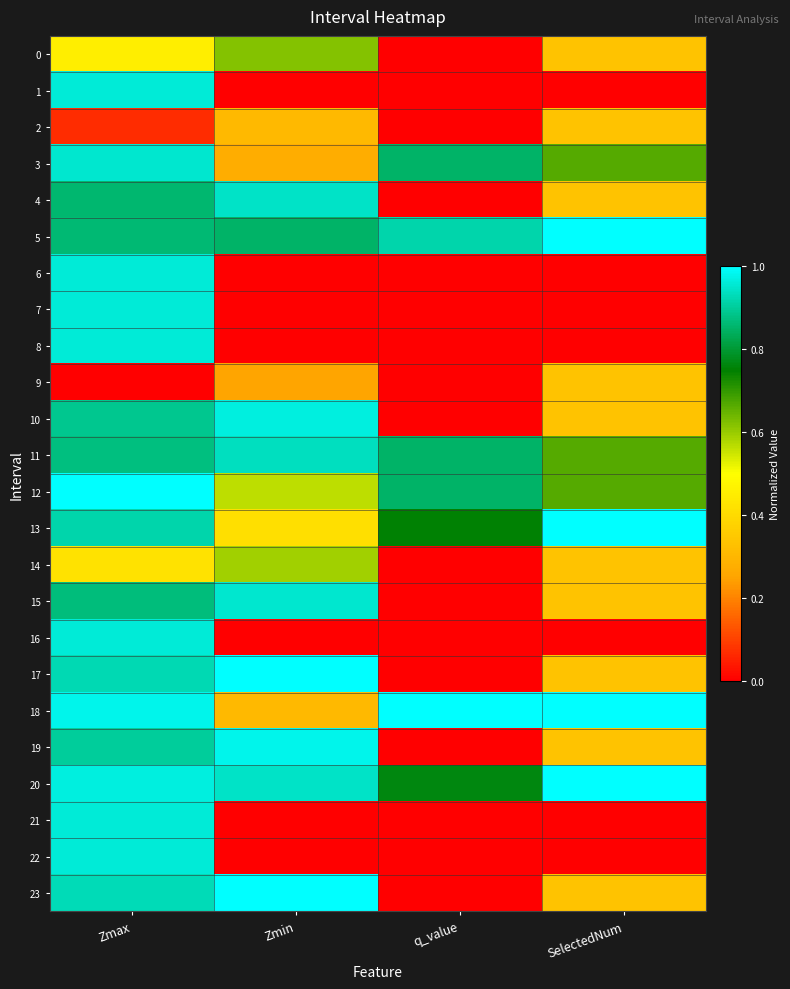

Reading left to right, what are all the values shown in this chart?

0: Zmax=0.5	Zmin=0.6	q_value=0.0	SelectedNum=0.3
1: Zmax=1.0	Zmin=0.0	q_value=0.0	SelectedNum=0.0
2: Zmax=0.1	Zmin=0.3	q_value=0.0	SelectedNum=0.3
3: Zmax=1.0	Zmin=0.3	q_value=0.8	SelectedNum=0.7
4: Zmax=0.9	Zmin=0.9	q_value=0.0	SelectedNum=0.3
5: Zmax=0.9	Zmin=0.8	q_value=0.9	SelectedNum=1.0
6: Zmax=1.0	Zmin=0.0	q_value=0.0	SelectedNum=0.0
7: Zmax=1.0	Zmin=0.0	q_value=0.0	SelectedNum=0.0
8: Zmax=1.0	Zmin=0.0	q_value=0.0	SelectedNum=0.0
9: Zmax=0.0	Zmin=0.3	q_value=0.0	SelectedNum=0.3
10: Zmax=0.9	Zmin=1.0	q_value=0.0	SelectedNum=0.3
11: Zmax=0.9	Zmin=0.9	q_value=0.8	SelectedNum=0.7
12: Zmax=1.0	Zmin=0.6	q_value=0.8	SelectedNum=0.7
13: Zmax=0.9	Zmin=0.4	q_value=0.8	SelectedNum=1.0
14: Zmax=0.4	Zmin=0.6	q_value=0.0	SelectedNum=0.3
15: Zmax=0.9	Zmin=1.0	q_value=0.0	SelectedNum=0.3
16: Zmax=1.0	Zmin=0.0	q_value=0.0	SelectedNum=0.0
17: Zmax=0.9	Zmin=1.0	q_value=0.0	SelectedNum=0.3
18: Zmax=1.0	Zmin=0.3	q_value=1.0	SelectedNum=1.0
19: Zmax=0.9	Zmin=1.0	q_value=0.0	SelectedNum=0.3
20: Zmax=1.0	Zmin=0.9	q_value=0.8	SelectedNum=1.0
21: Zmax=1.0	Zmin=0.0	q_value=0.0	SelectedNum=0.0
22: Zmax=1.0	Zmin=0.0	q_value=0.0	SelectedNum=0.0
23: Zmax=0.9	Zmin=1.0	q_value=0.0	SelectedNum=0.3